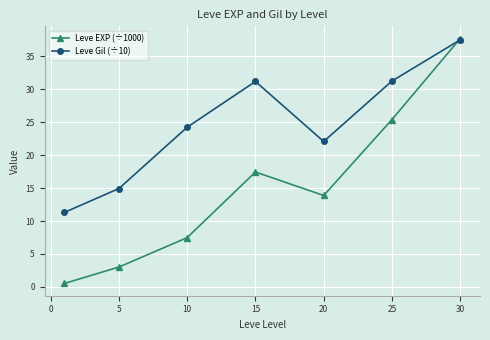

Which series has the widest spread of values?

Leve EXP (÷1000)